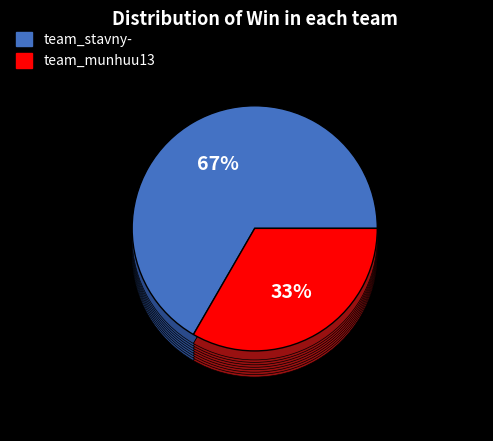

To the nearest percent, what is the combined percentage of team_stavny- and team_munhuu13?

100%